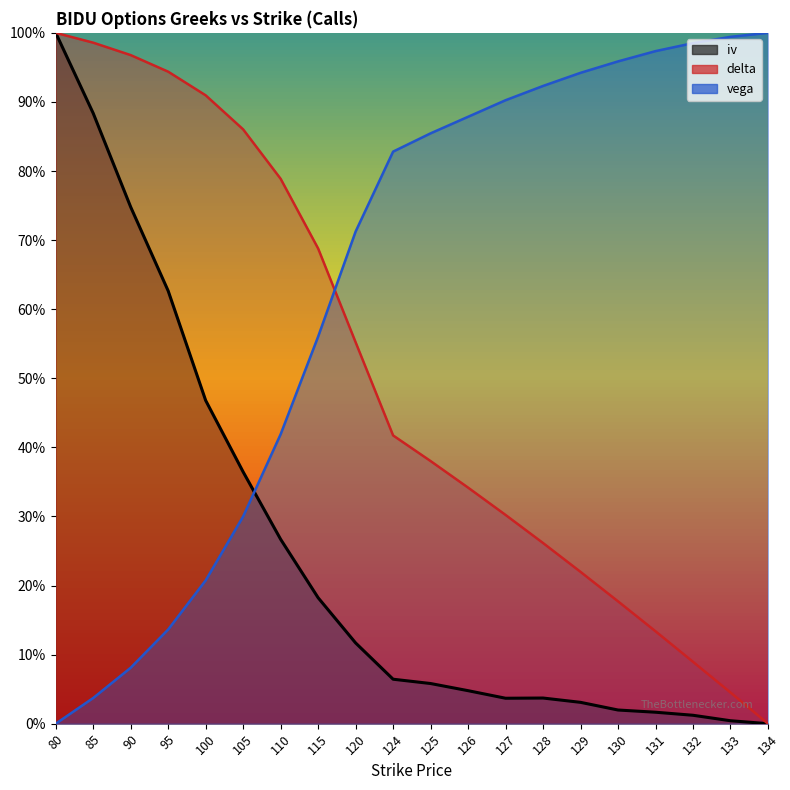

Between 130 and 134, which is larger?

130